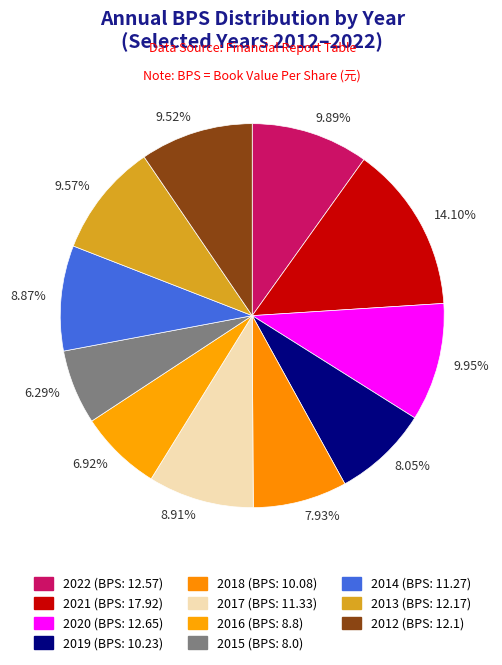

Does any single category account for the majority?

No